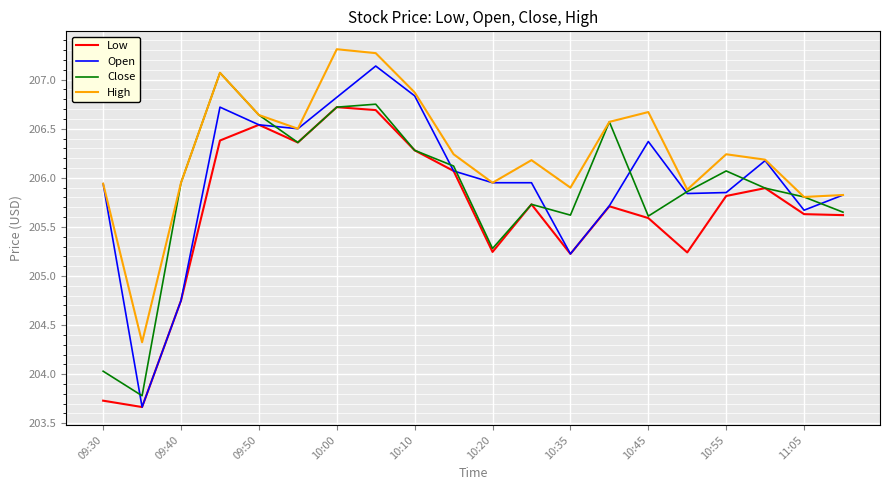

True or false: Low and High intersect in this chart.

False